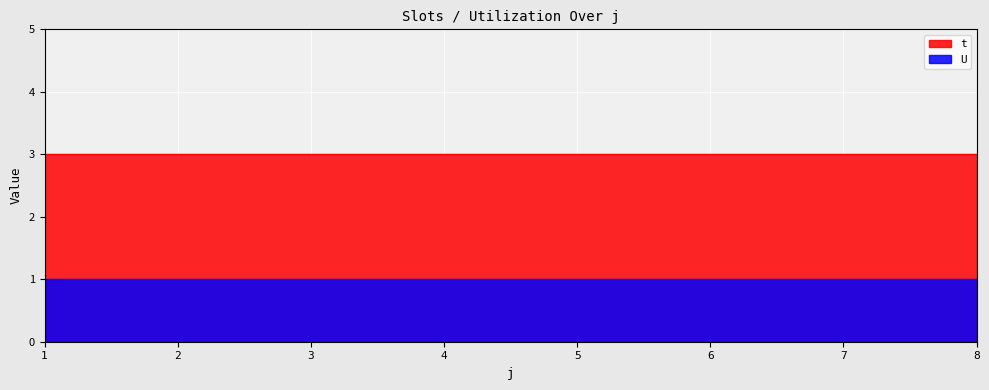

At which category is the sum across all series the highest?

1